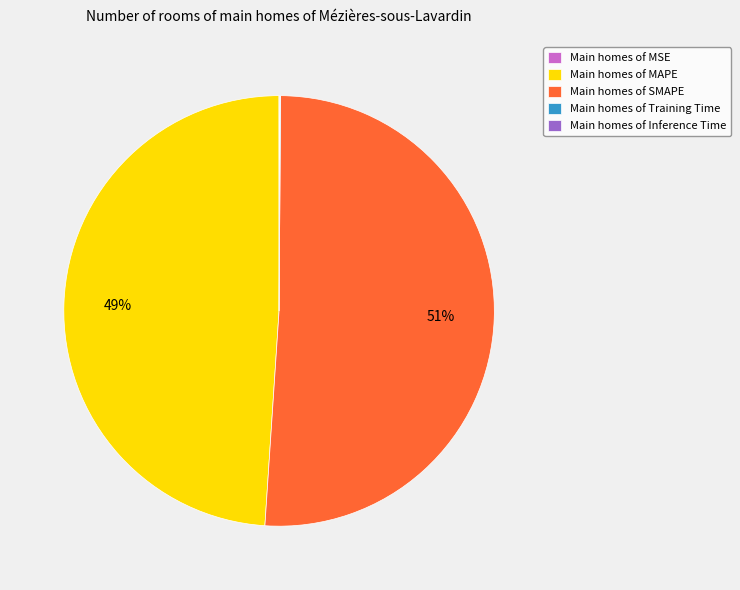

Do Main homes of SMAPE and Main homes of MAPE together represent more than half of the pie?

Yes